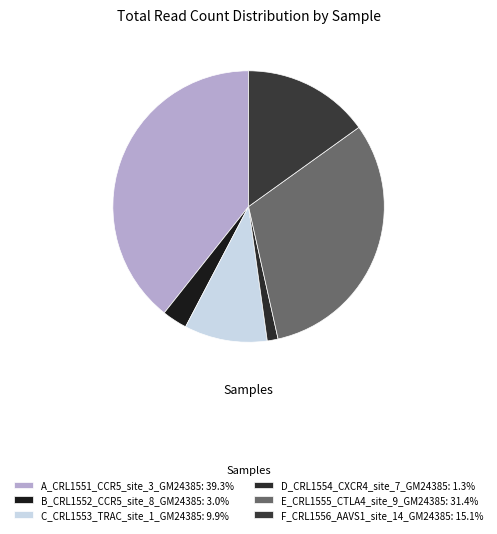

To the nearest percent, what is the difference between the largest and smallest slice percentages?

38%